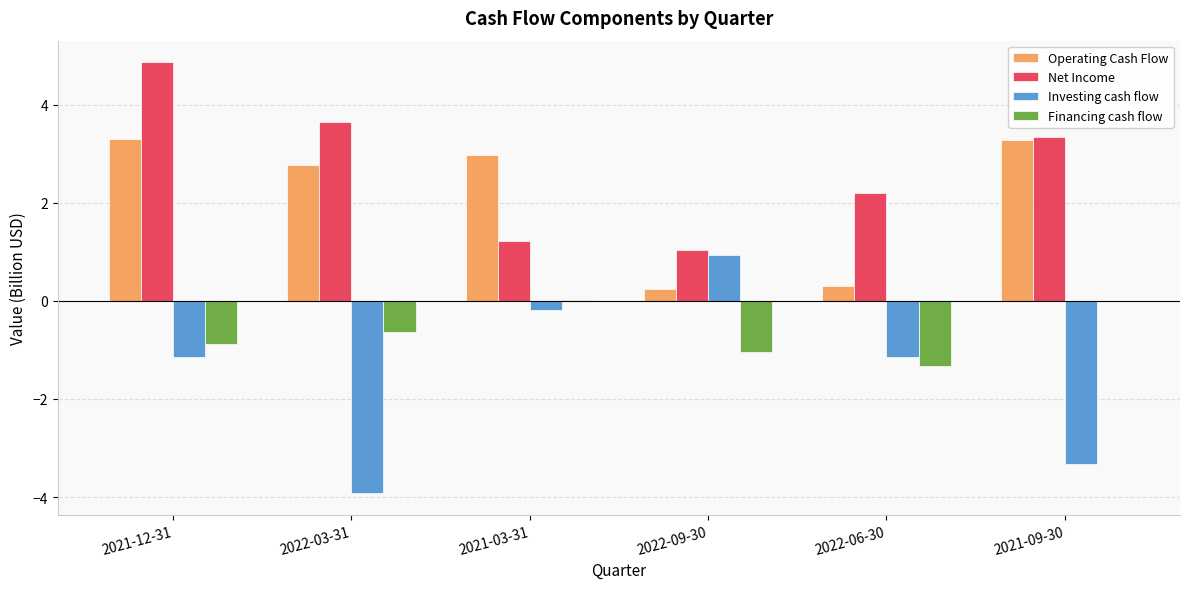

Which series has the largest total across all categories?

Net Income